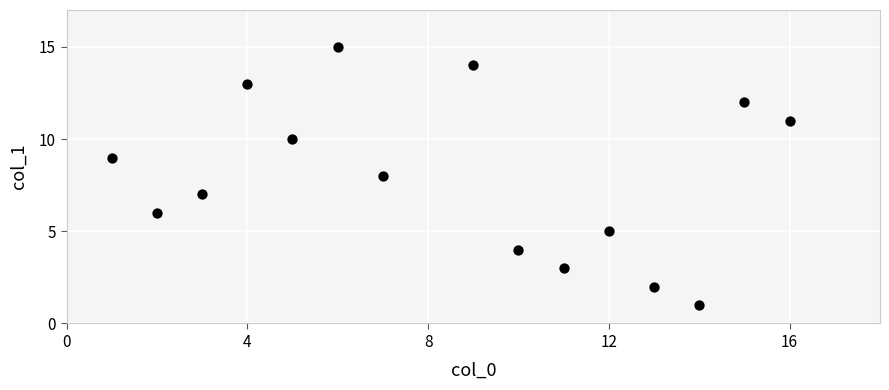

What is the range of X values (max minus min)?

15